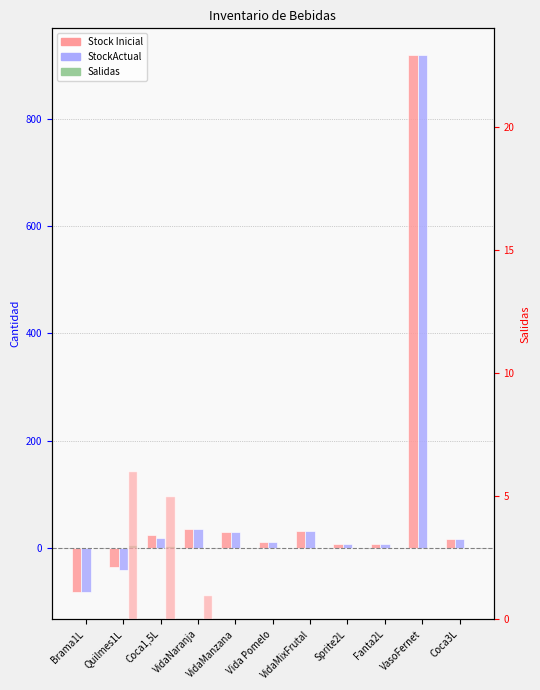

Is the value of Salidas (right) at VasoFernet greater than the value of Salidas at Quilmes1L?

No